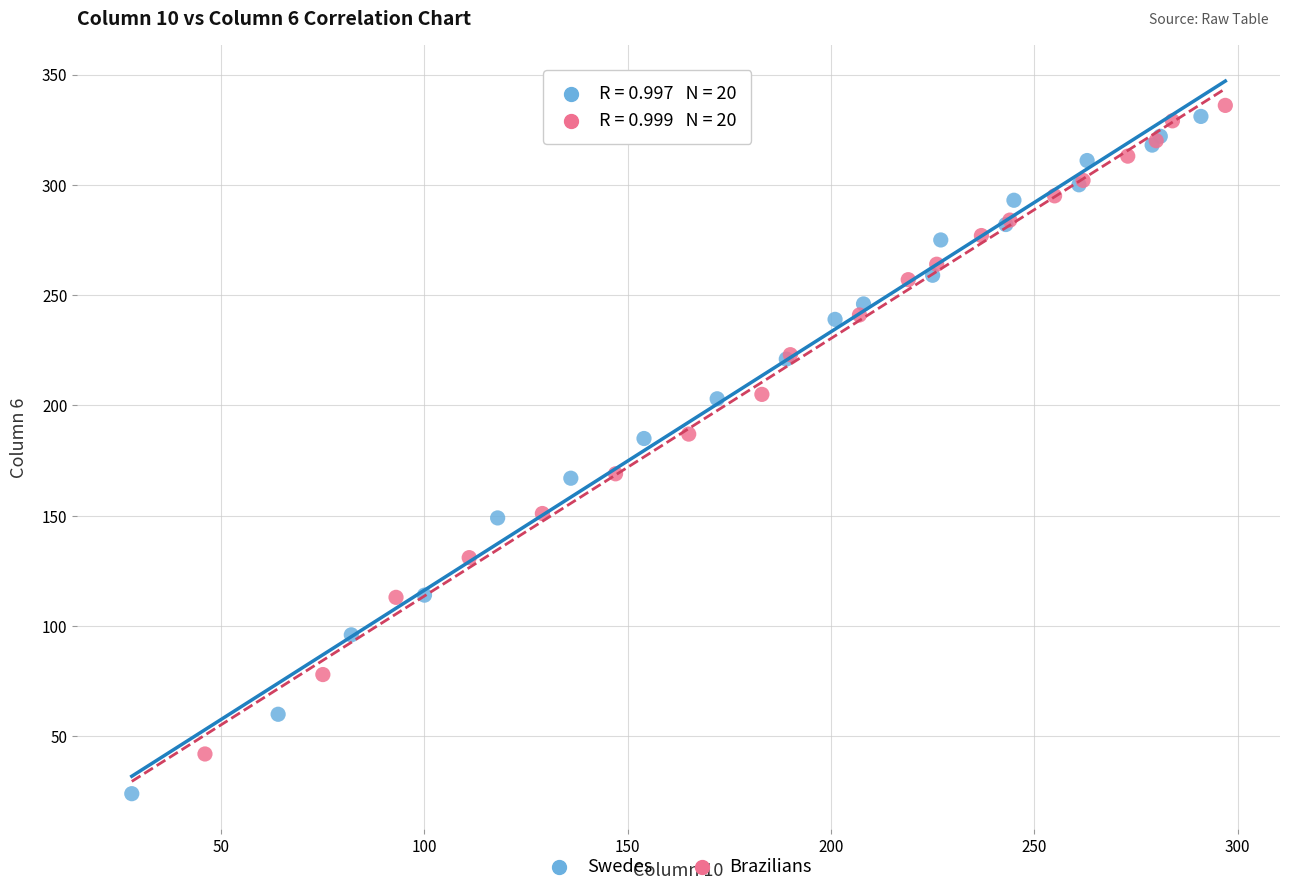

Which series reaches the minimum Y coordinate?

Swedes